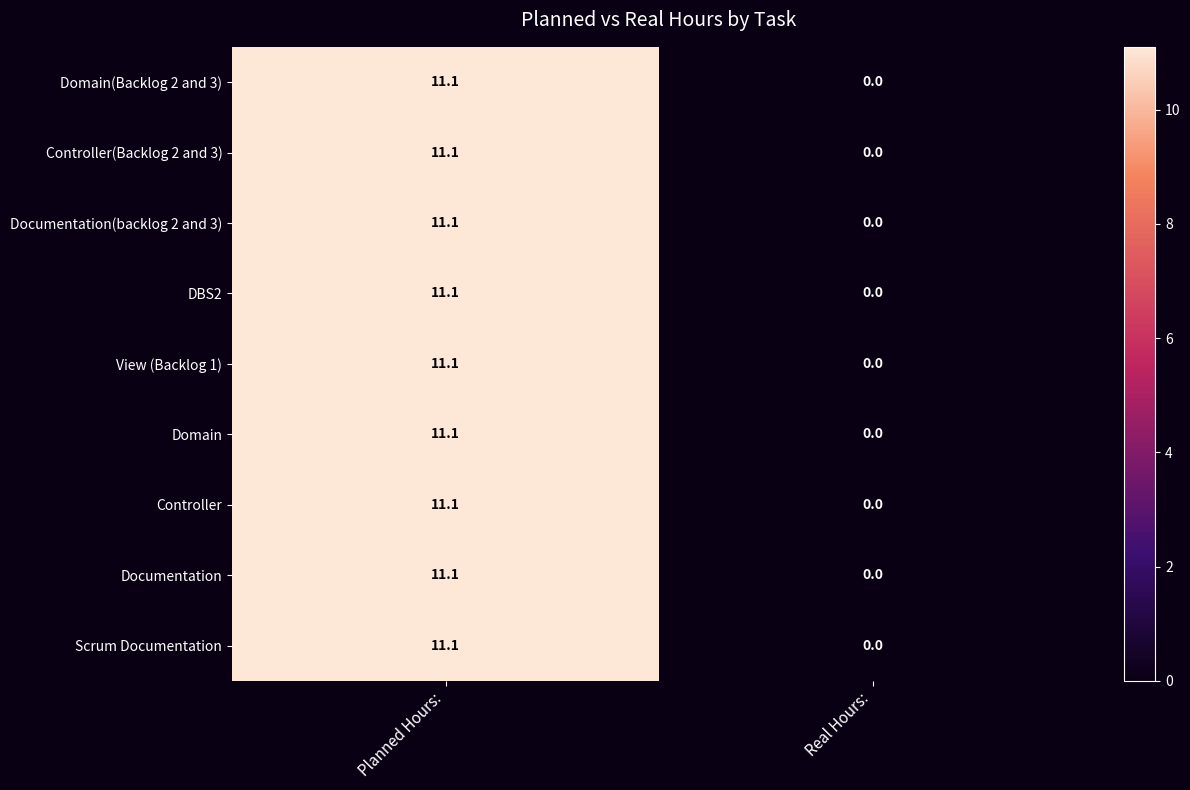

Is it true that Controller equals 11.1 at Planned Hours:?

True